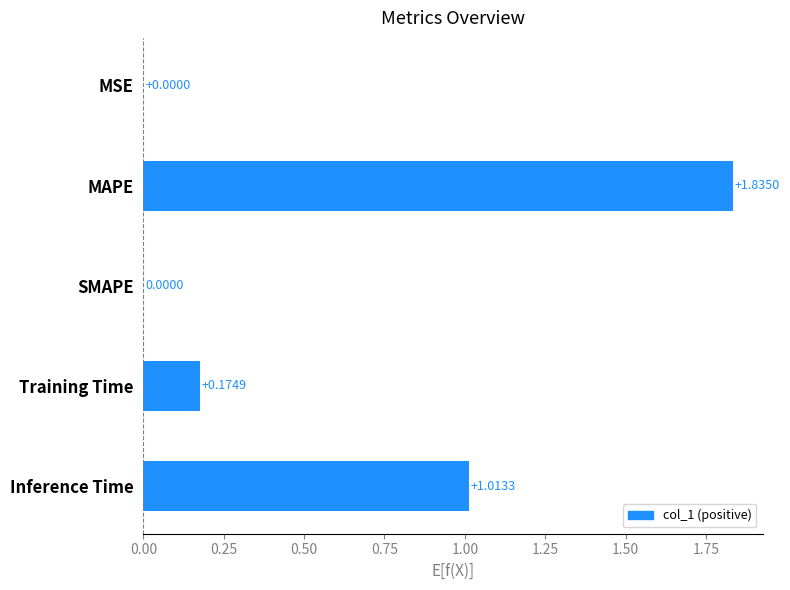

What is the change in value from Training Time to Inference Time?

+0.8